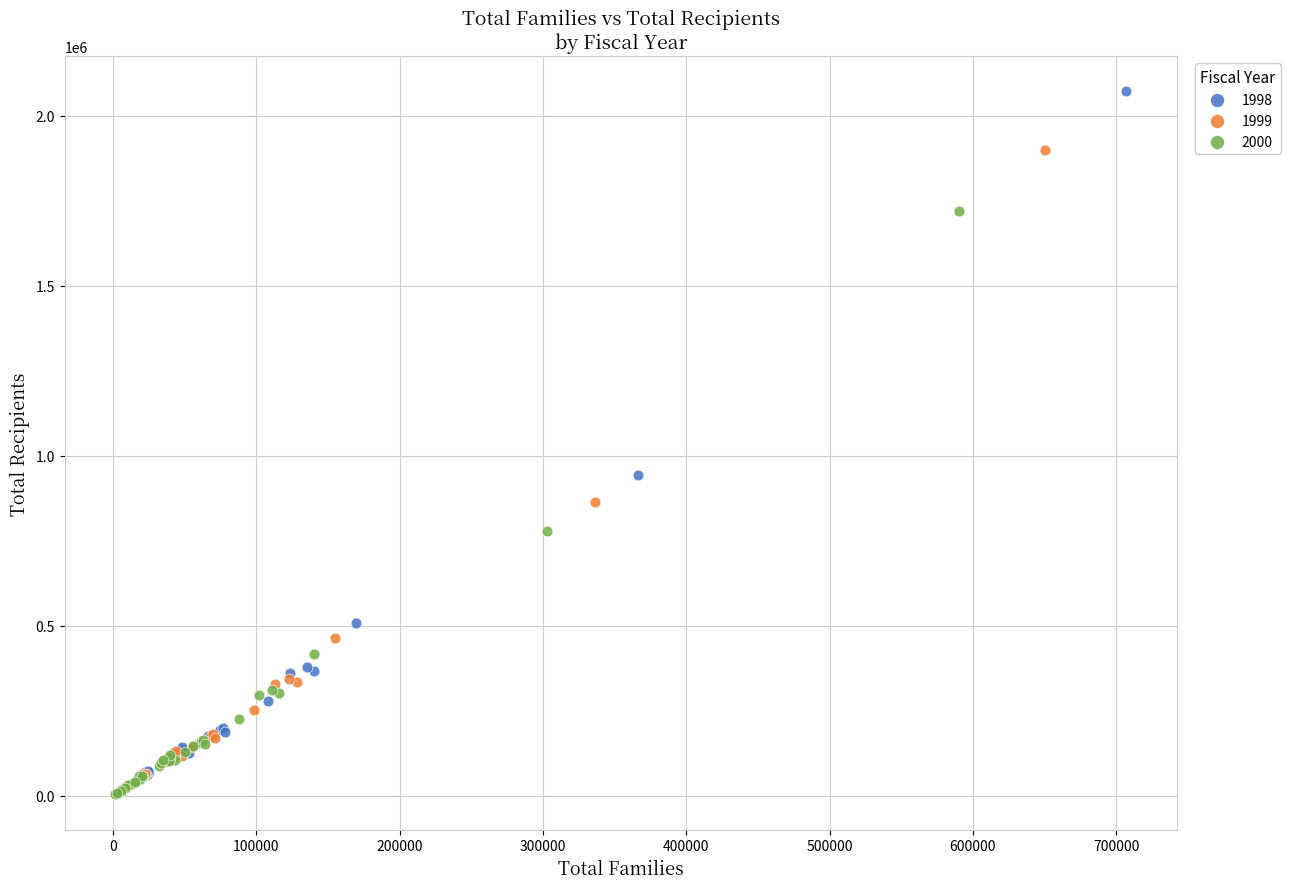

Which series contains the highest Y value?

1998